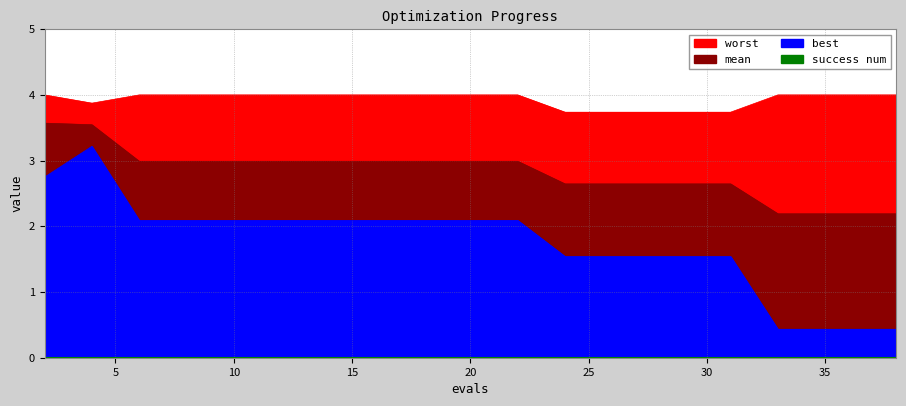

Which series has the largest range (max minus min)?

best